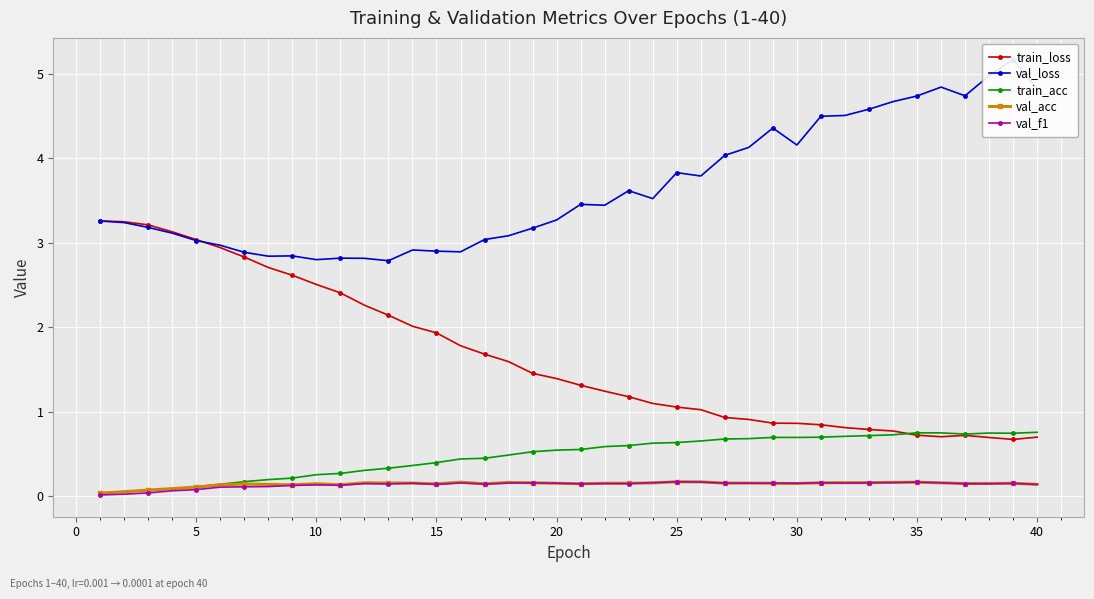

True or false: val_acc and train_loss cross at least once.

False